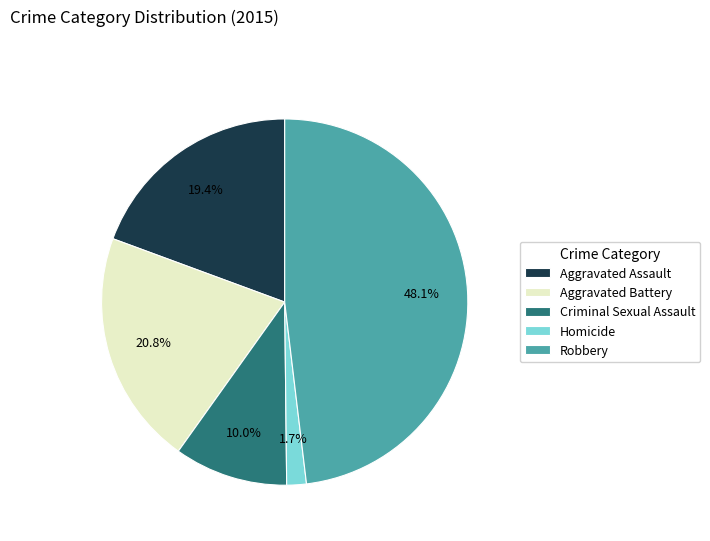

Is it true that Aggravated Battery is 13% of the pie?

False